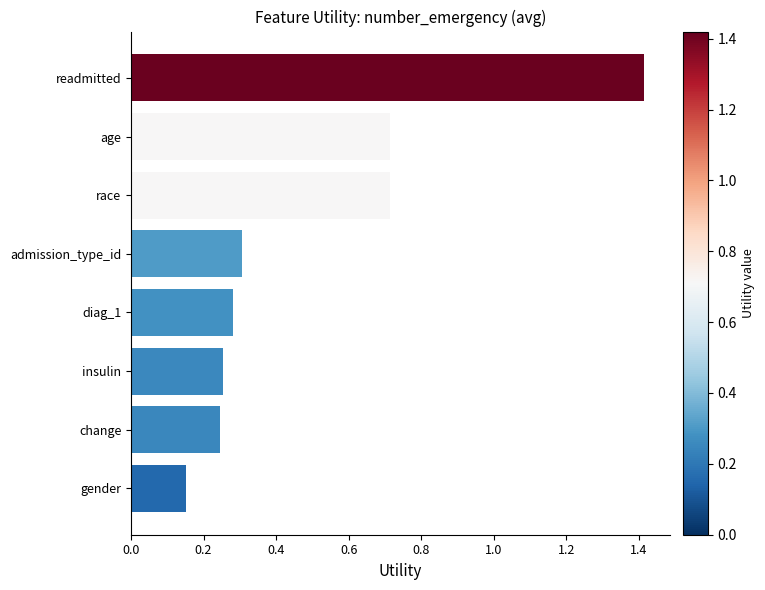

The value at readmitted is 1.4. True or false?

True